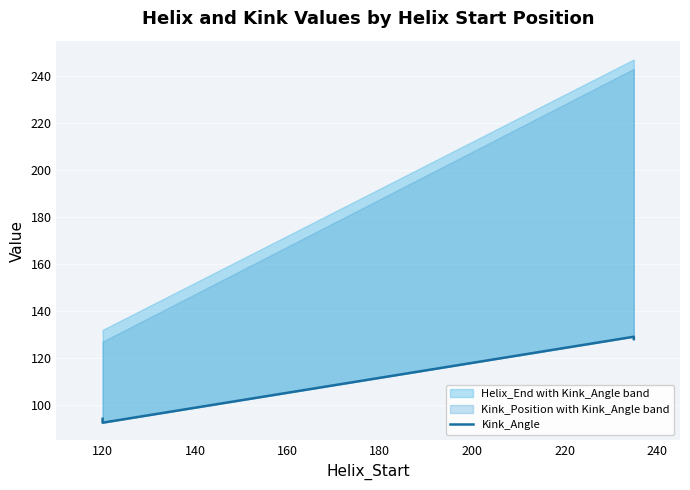

How many values exceed 128?

2